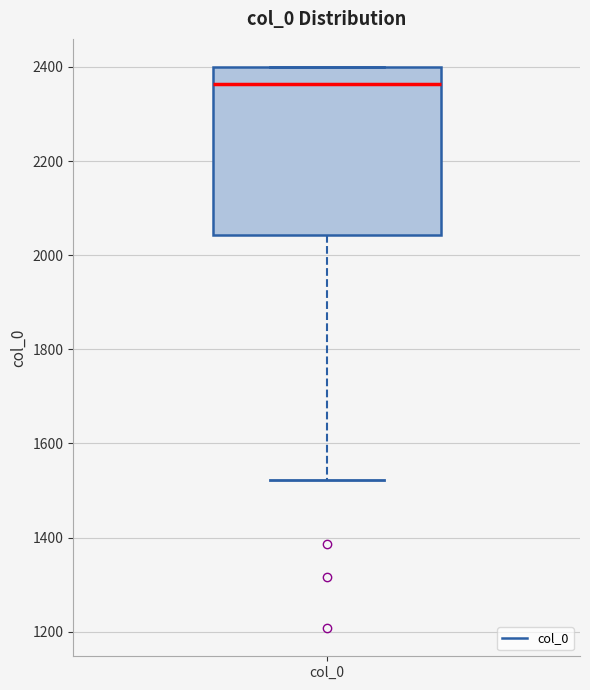

Transcribe this box plot: give where the median line is, the range the box spans, and where the two whiskers end, as read against the y-axis. The values are not printed on the chart, so give them approximately, as read against the axis.

median 2360, box 2040 to 2400, whiskers 1520 to 2400